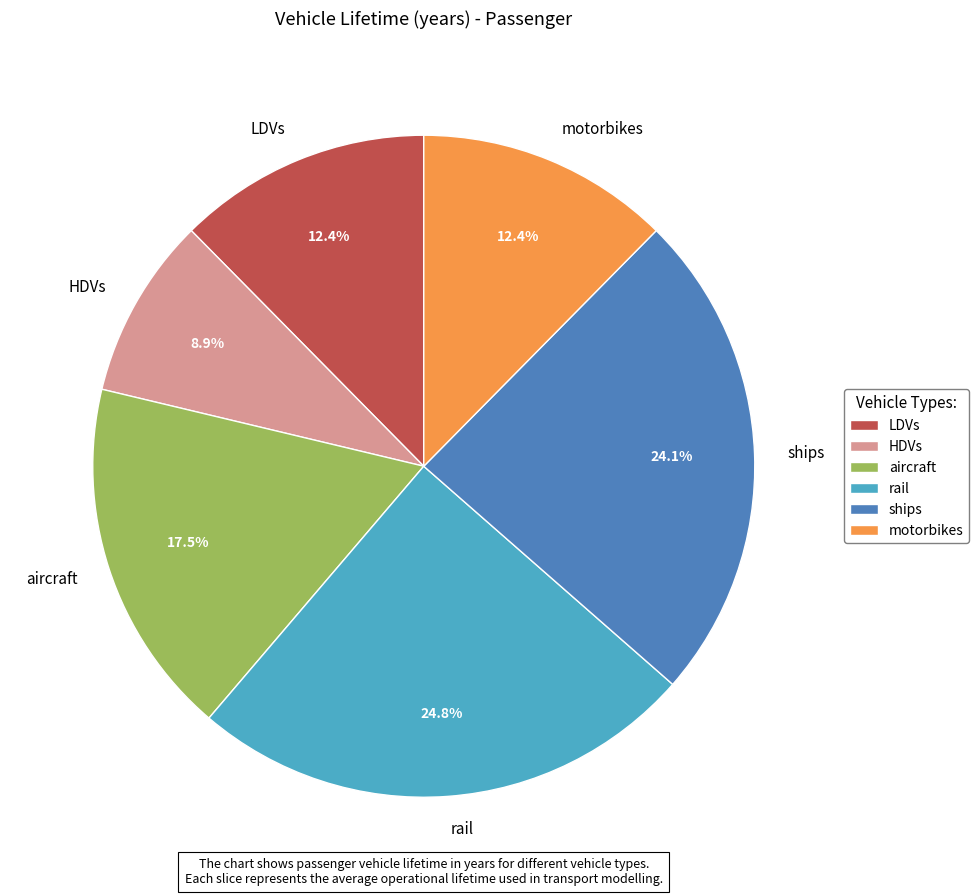

Is it true that motorbikes is 12% of the pie?

True